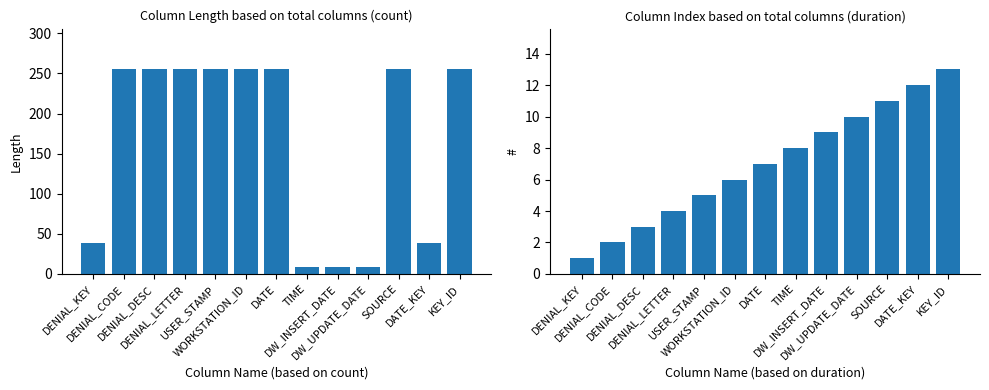

What is the difference between the highest and lowest values at SOURCE?

244